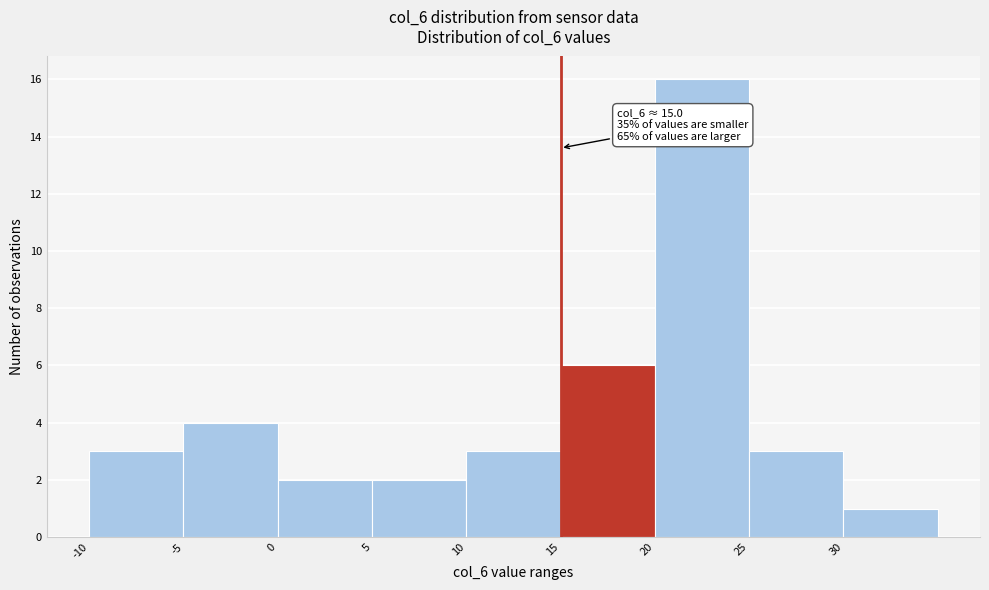

Which range on the x-axis has the tallest bar?

20 to 25